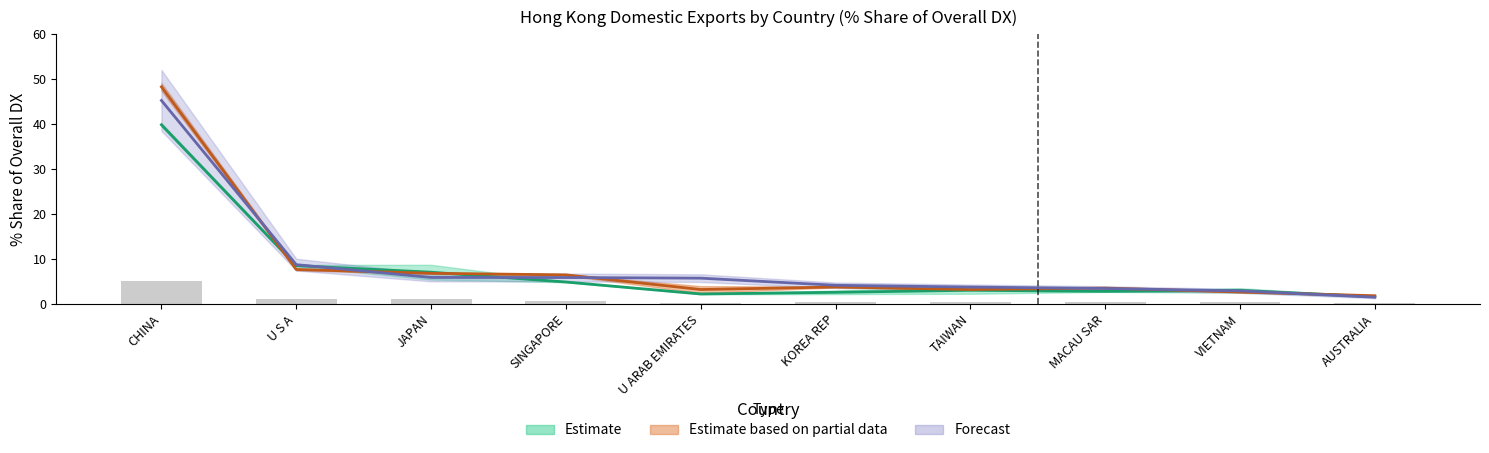

What is the label of the 9th bar from the left?

VIETNAM